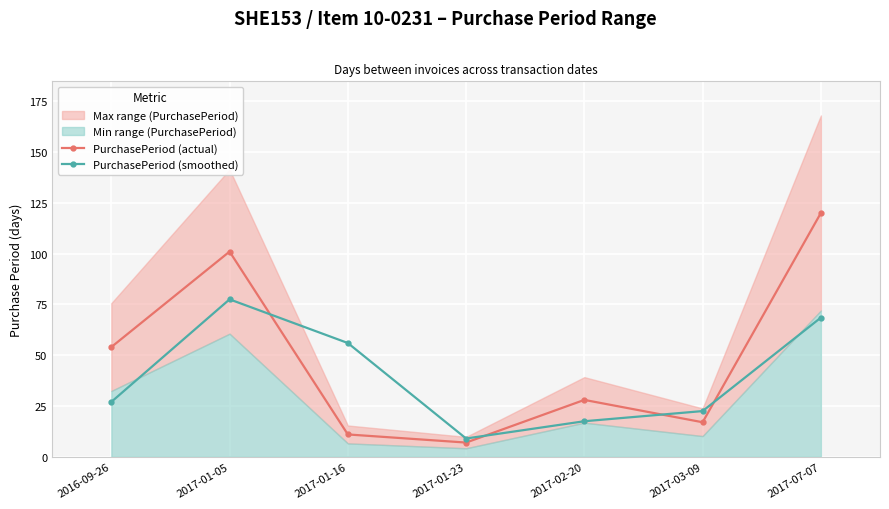

True or false: PurchasePeriod (actual) and PurchasePeriod (smoothed) cross at least once.

True